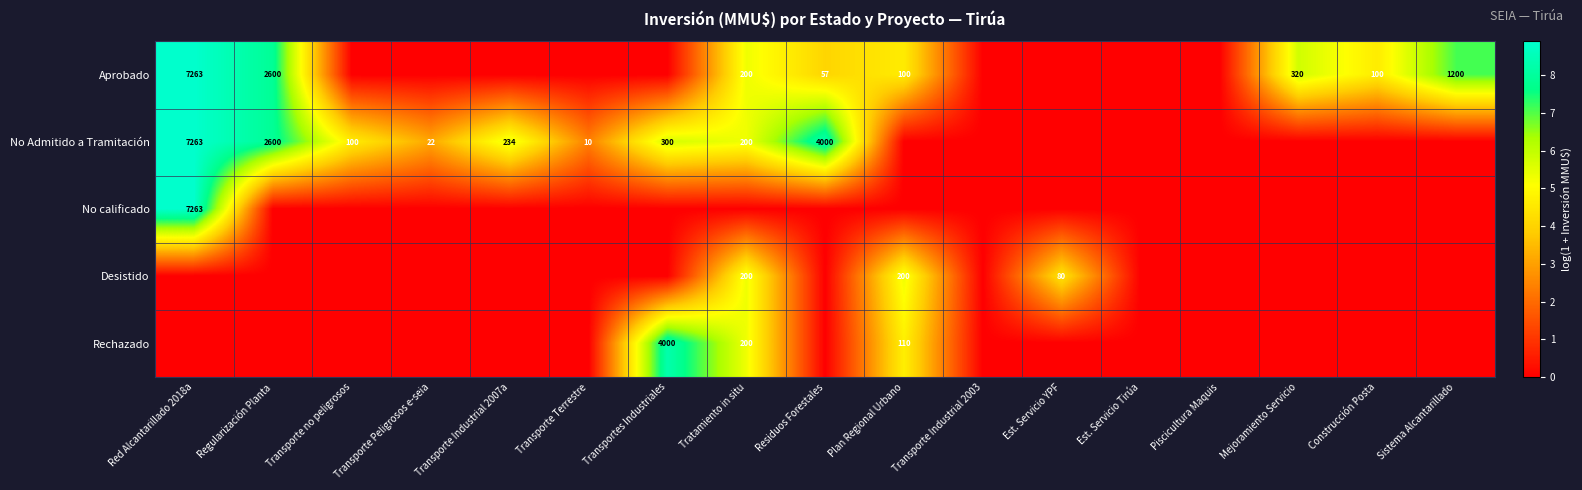

True or false: No Admitido a Tramitación has a value of 10 at Transporte Terrestre.

True